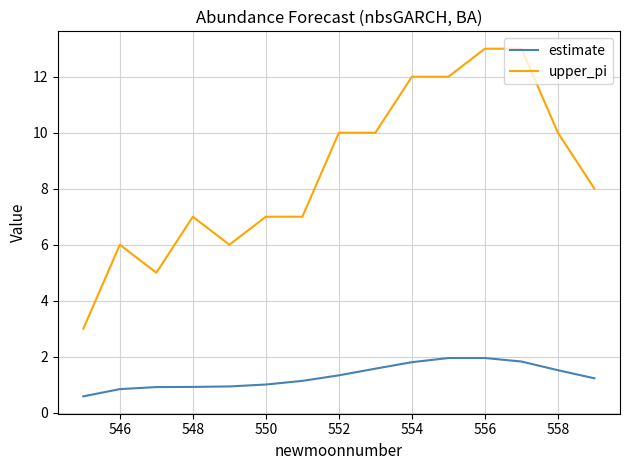

What is the minimum value shown in the chart?

0.6